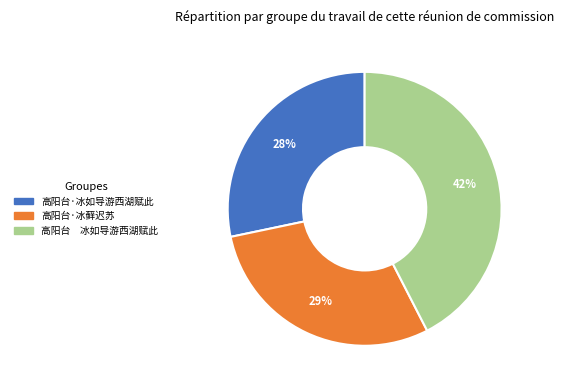

The 高阳台·冰如导游西湖赋此 slice represents 28% of the pie. True or false?

True